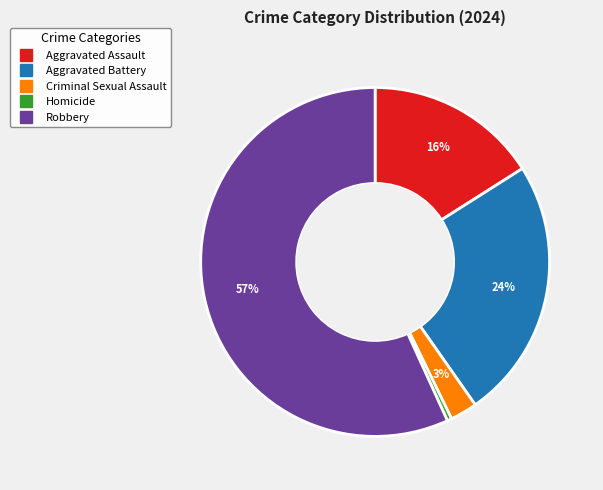

Between Criminal Sexual Assault and Aggravated Battery, which is larger?

Aggravated Battery